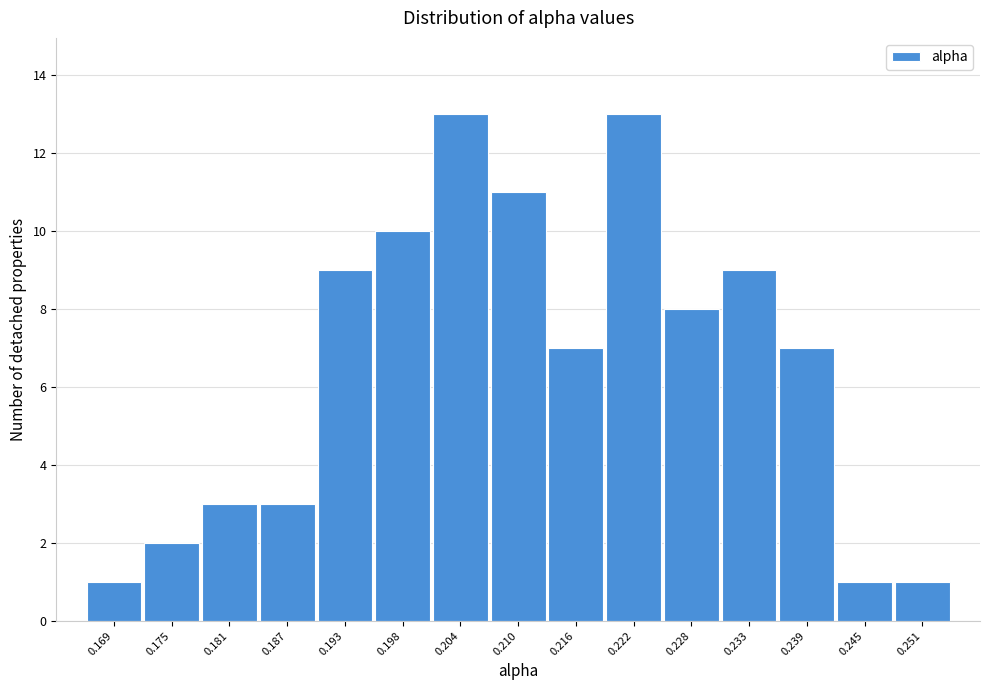

Reading left to right, what are all the values shown in this chart?

1	2	3	3	9	10	13	11	7	13	8	9	7	1	1